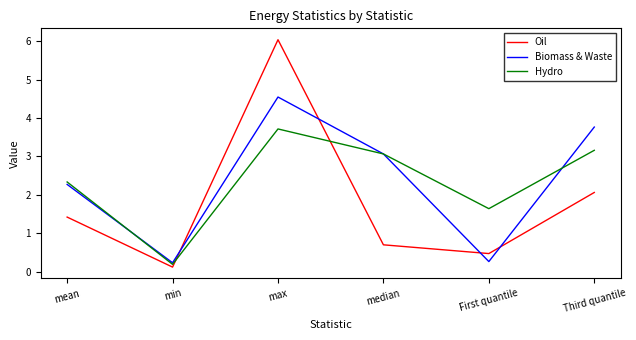

Which series has the widest spread of values?

Oil